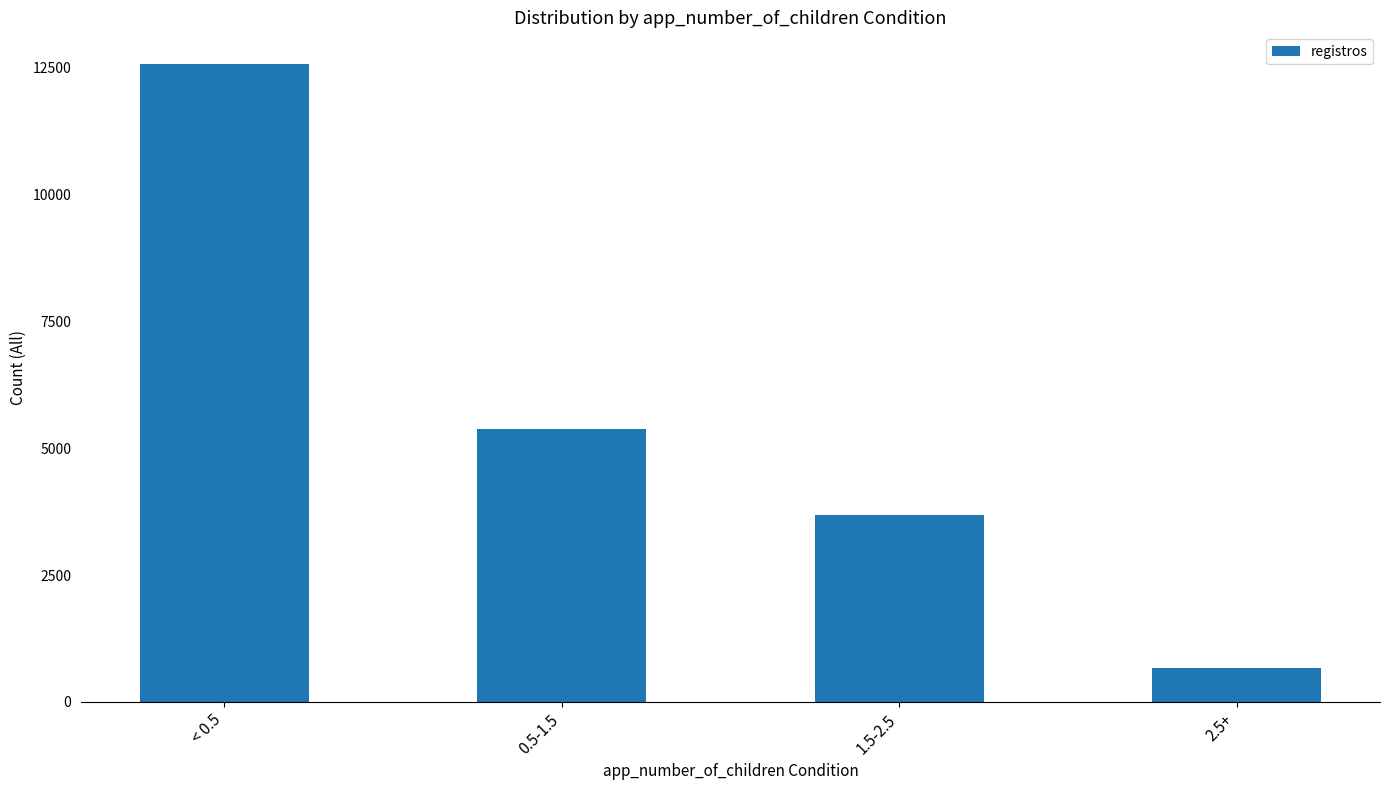

The value at 2.5+ is 662. True or false?

True